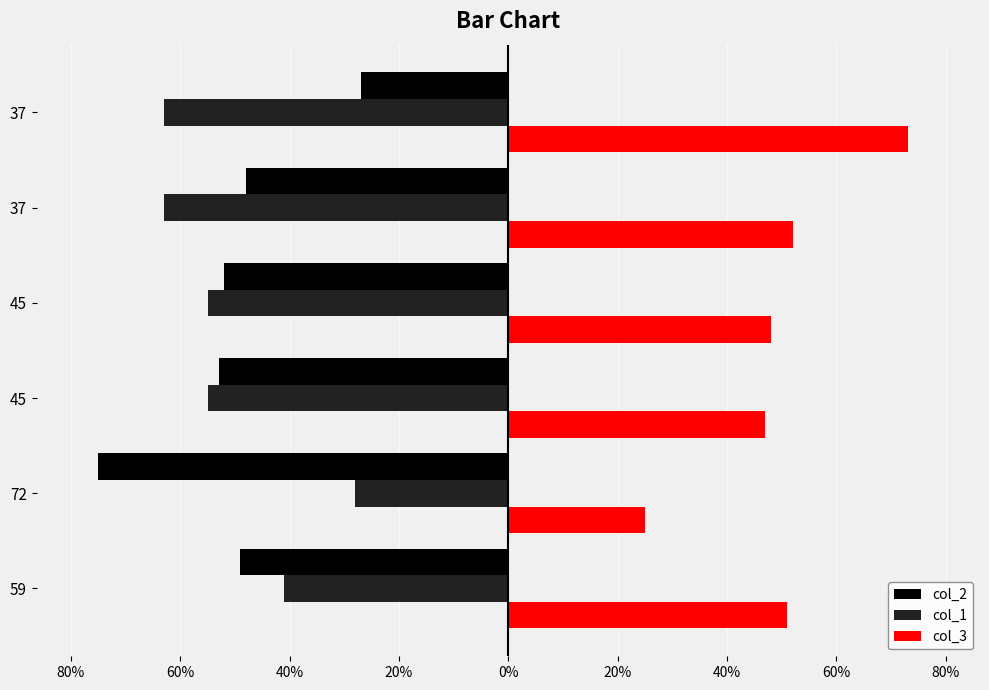

What are all the series names shown in the legend?

col_2, col_1, col_3